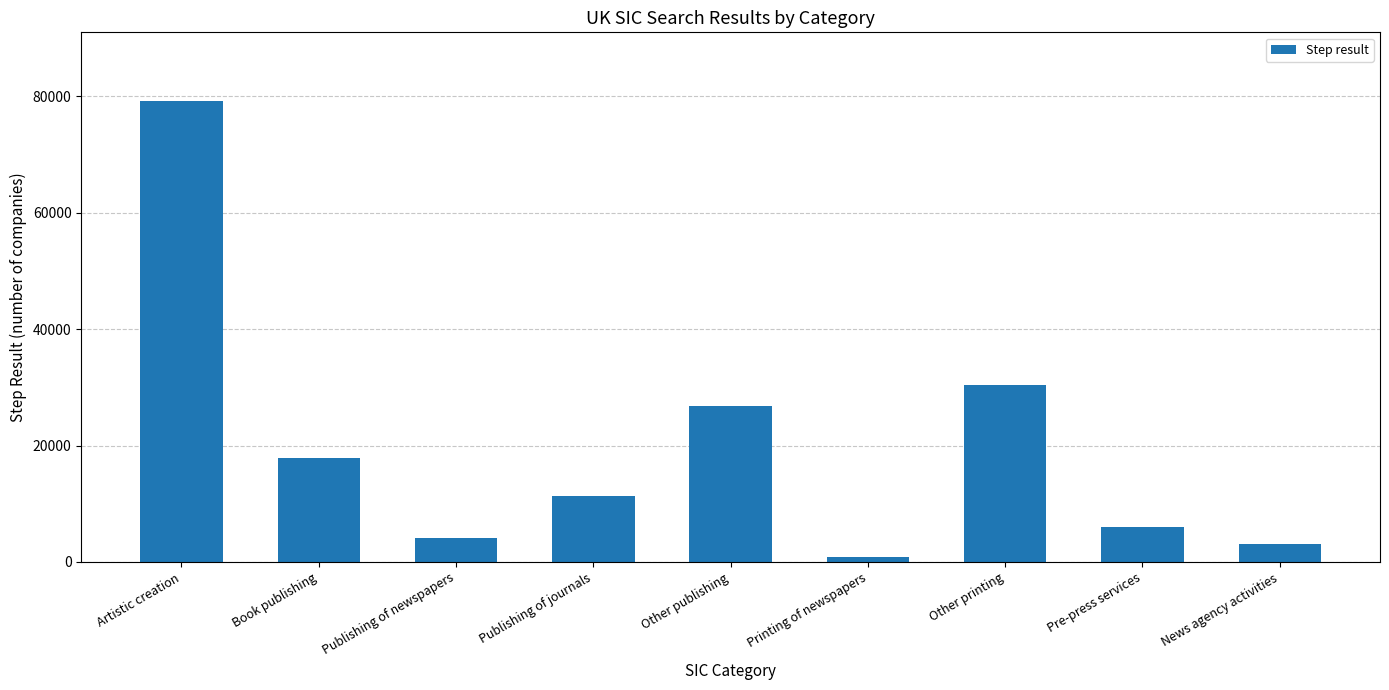

Which has a higher value, Publishing of journals or Pre-press services?

Publishing of journals